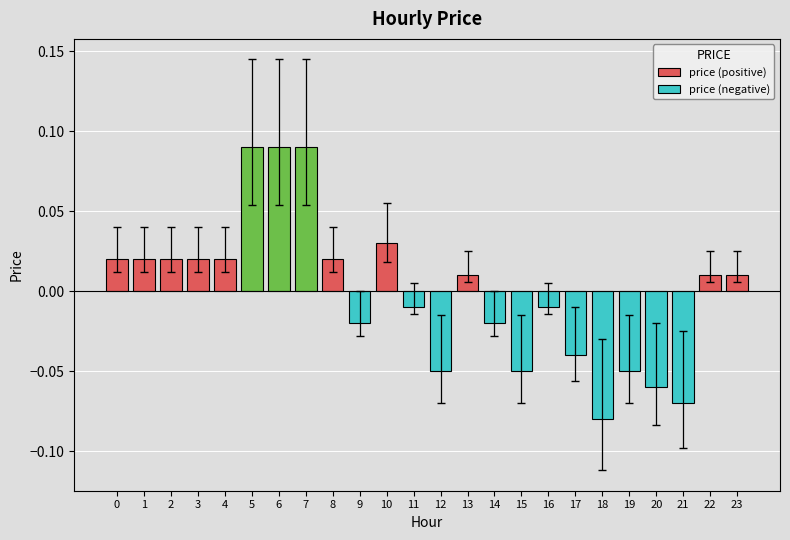

How many data points are less than 0?

11